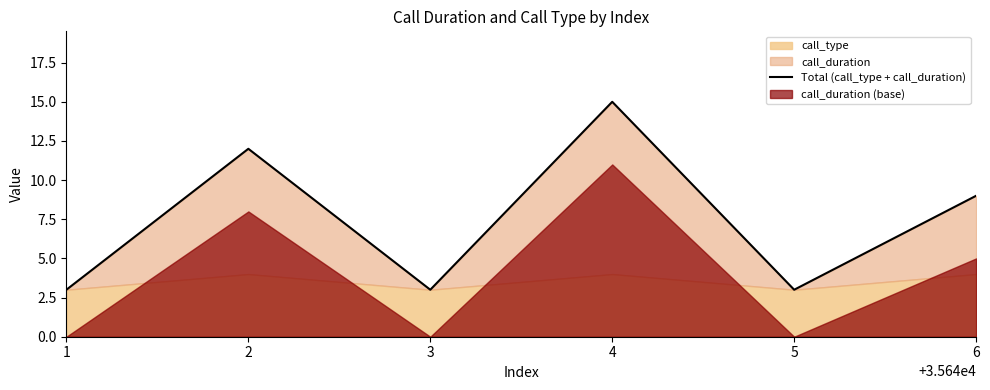

How many lines are shown in the chart?

1